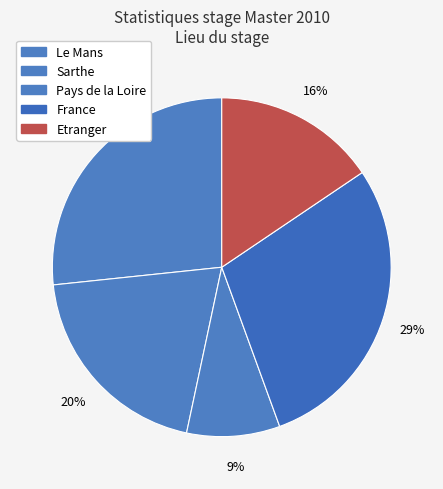

Which category has the biggest portion of the pie?

France